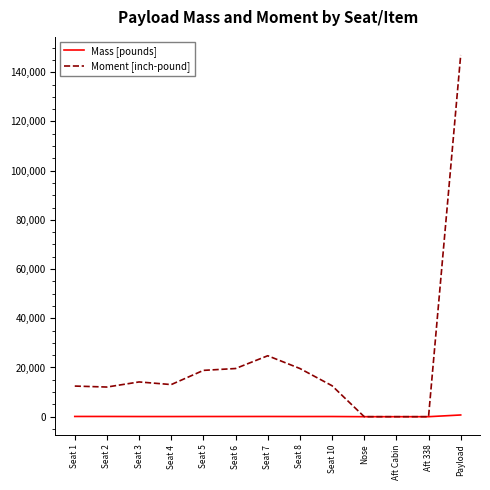

Where does the Mass [pounds] series first go above 74?

Seat 1